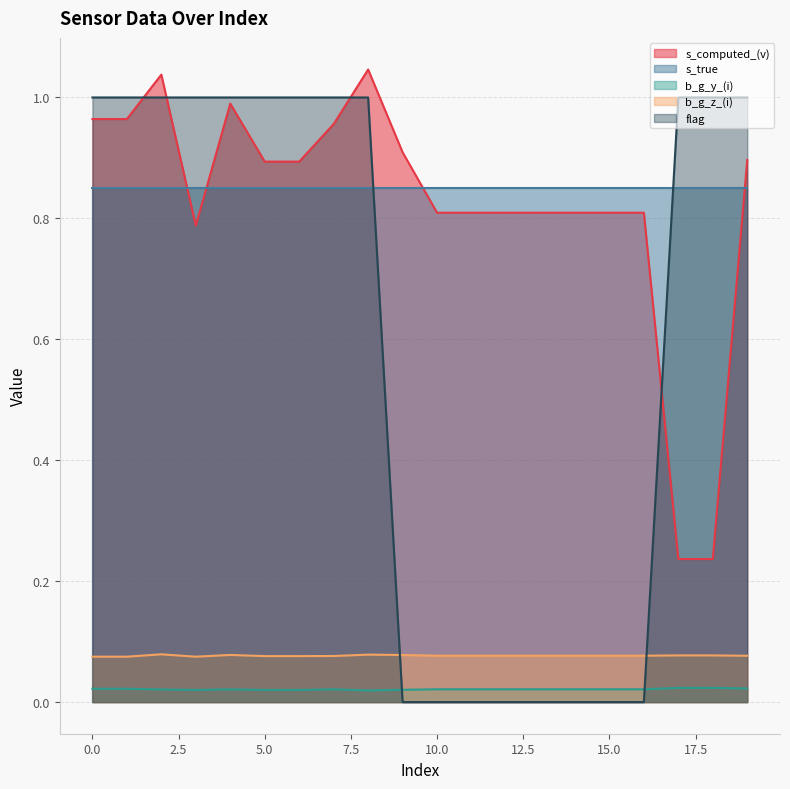

Where do flag and s_computed_(v) first cross each other?

1 and 2